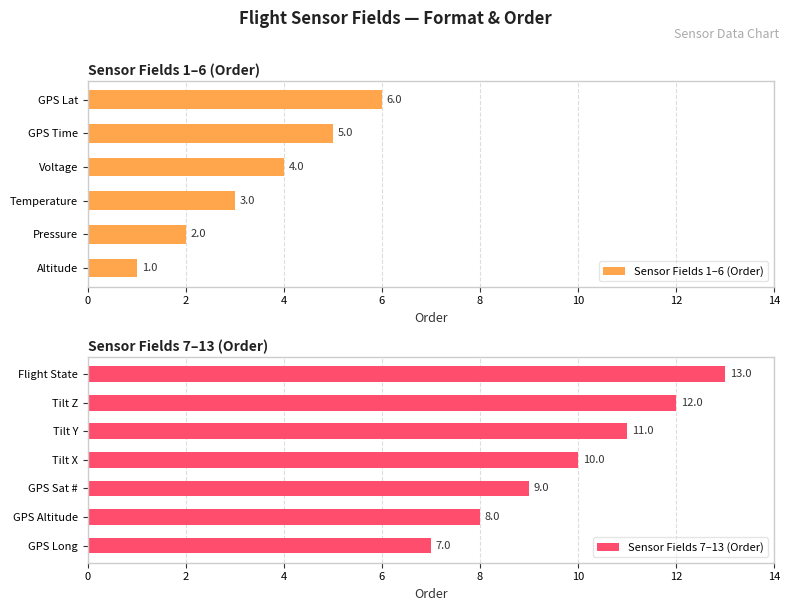

The value of Sensor Fields 1–6 (Order) at Temperature is 3. True or false?

True